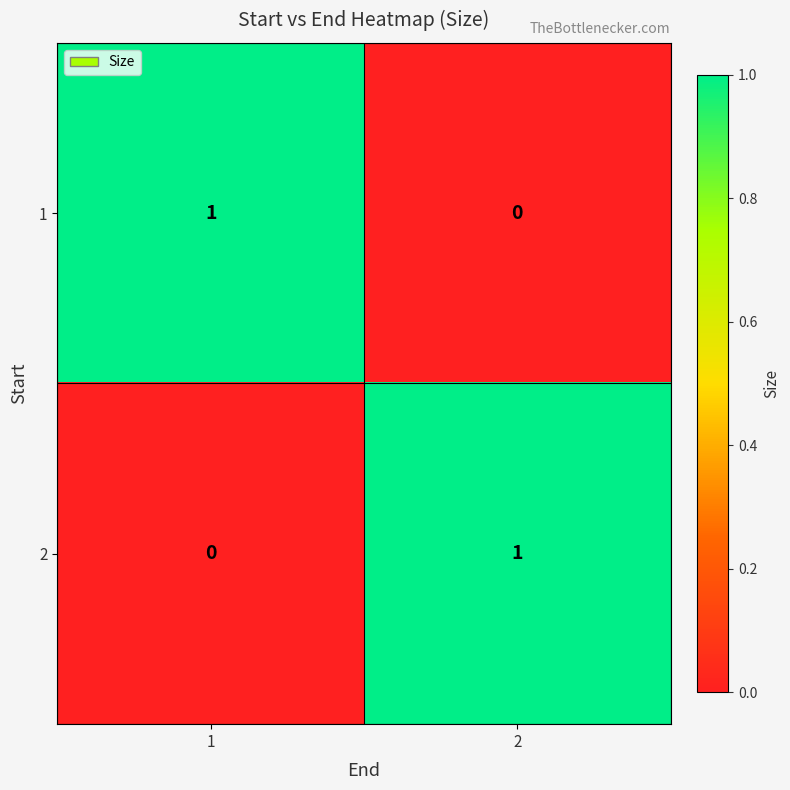

List the labels in order of 2 value, smallest first.

1, 2